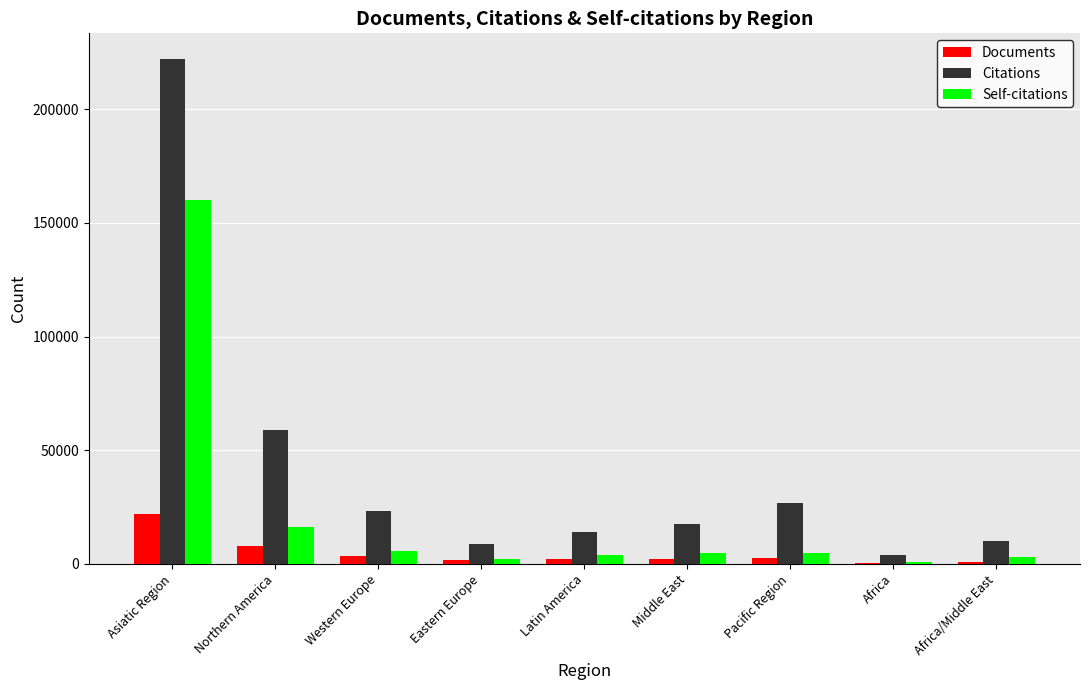

What is the sum of all Self-citations values?

201010